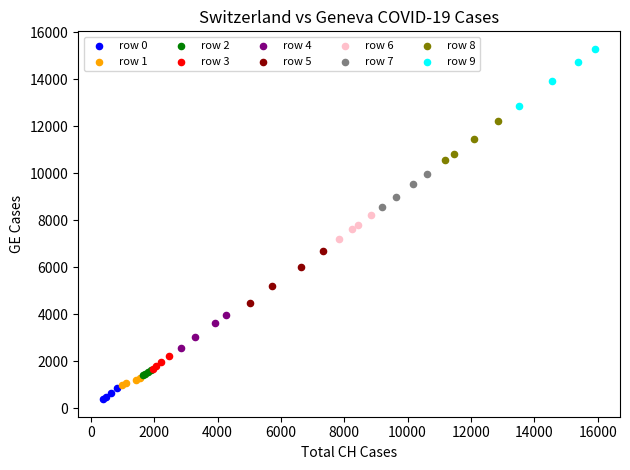

Which series contains the lowest Y value?

row 0